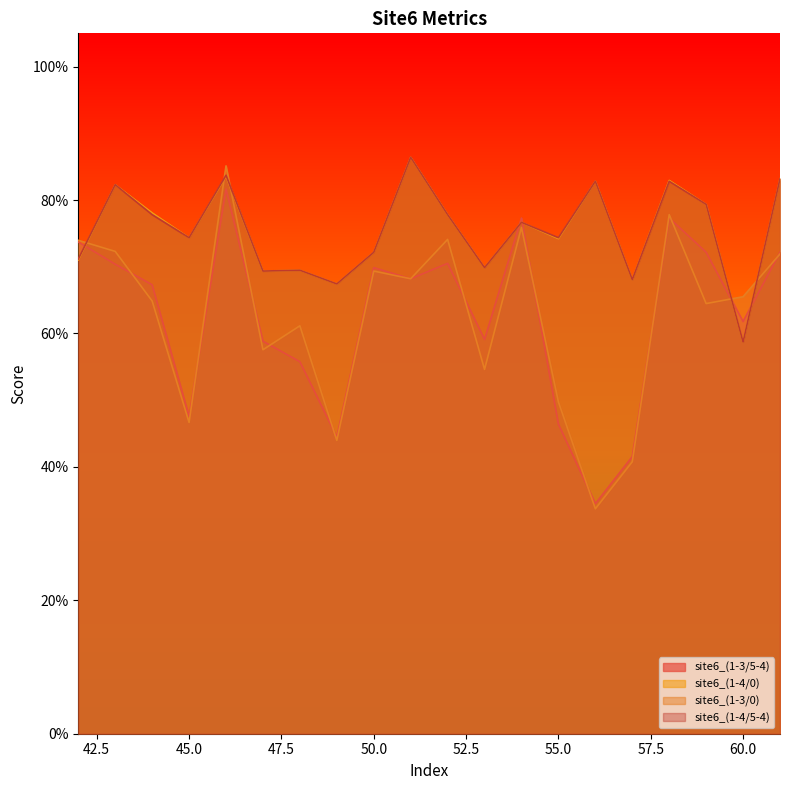

Reading left to right, what are all the values shown in this chart?

site6_(1-3/5-4): 0.7	0.7	0.7	0.5	0.8	0.6	0.6	0.4	0.7	0.7	0.7	0.6	0.8	0.5	0.3	0.4	0.8	0.7	0.6	0.7
site6_(1-4/0): 0.7	0.8	0.8	0.7	0.8	0.7	0.7	0.7	0.7	0.9	0.8	0.7	0.8	0.7	0.8	0.7	0.8	0.8	0.6	0.8
site6_(1-3/0): 0.7	0.7	0.6	0.5	0.9	0.6	0.6	0.4	0.7	0.7	0.7	0.5	0.8	0.5	0.3	0.4	0.8	0.6	0.7	0.7
site6_(1-4/5-4): 0.7	0.8	0.8	0.7	0.8	0.7	0.7	0.7	0.7	0.9	0.8	0.7	0.8	0.7	0.8	0.7	0.8	0.8	0.6	0.8